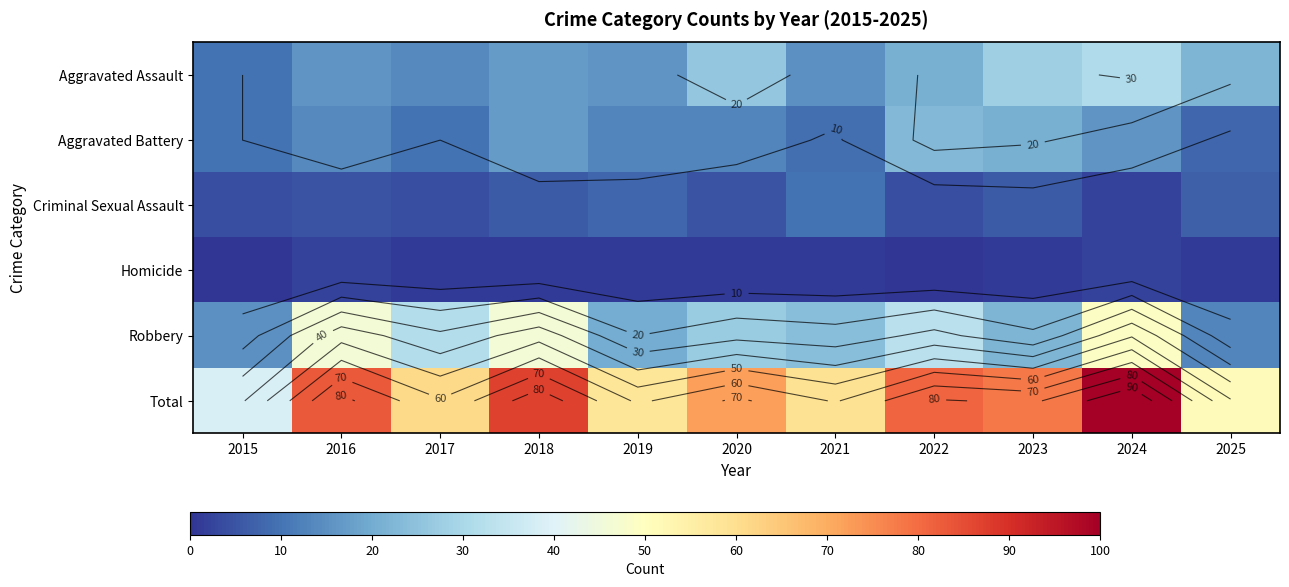

What is the highest value of the Robbery series?

49